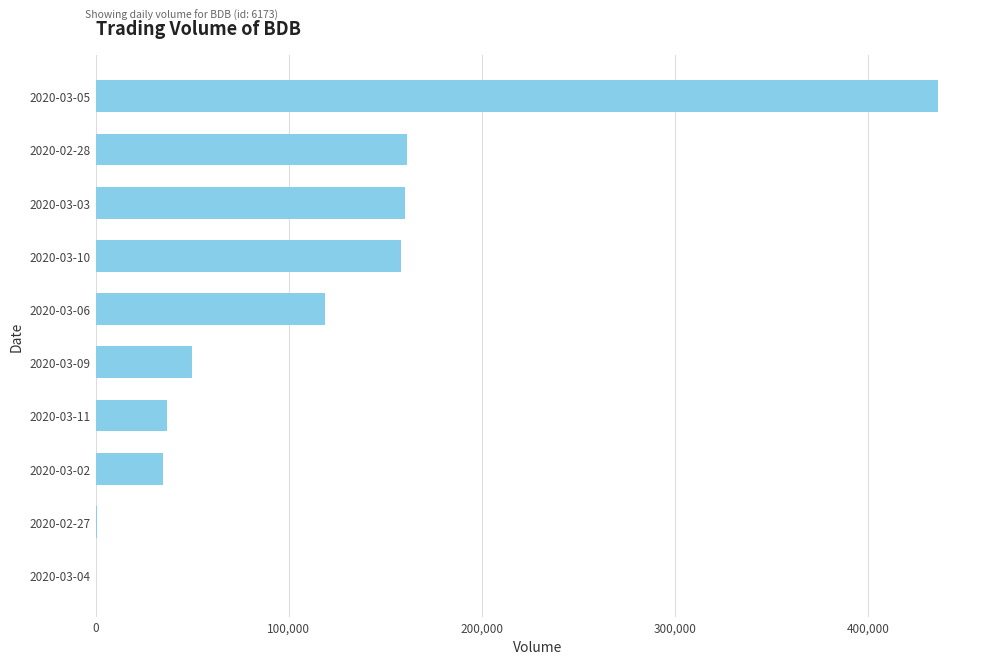

What is the change in value from 2020-02-28 to 2020-03-11?

-124200